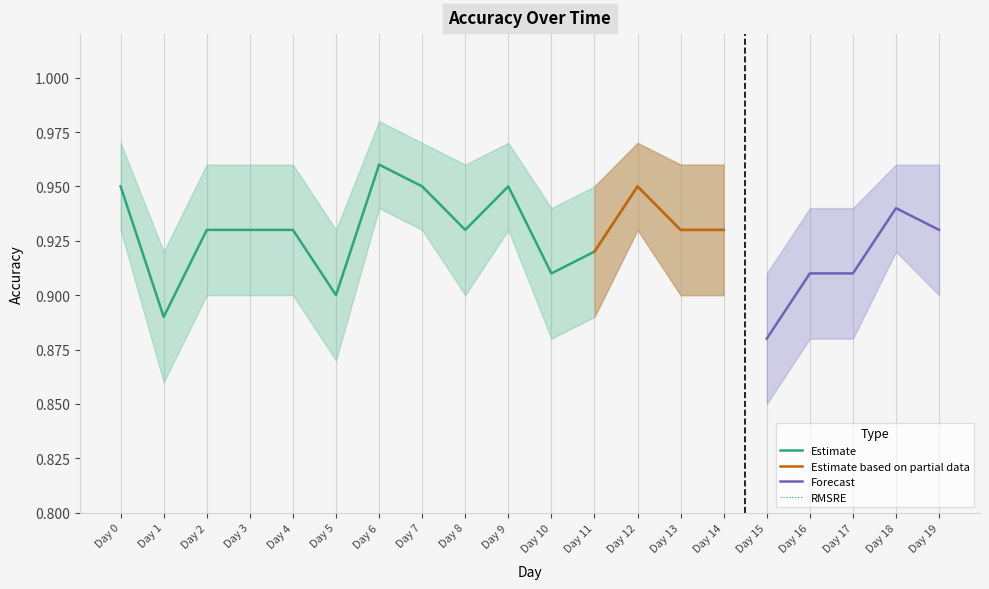

True or false: Accuracy has more than 0 points higher than both neighbors.

True